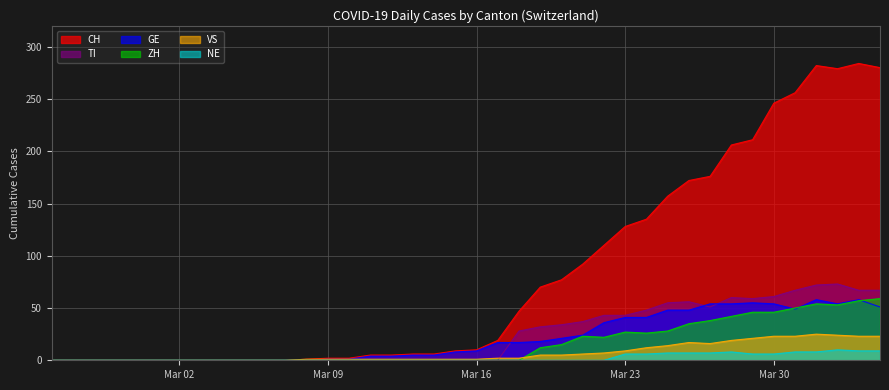

At which category is the sum across all series the highest?

2020-04-01